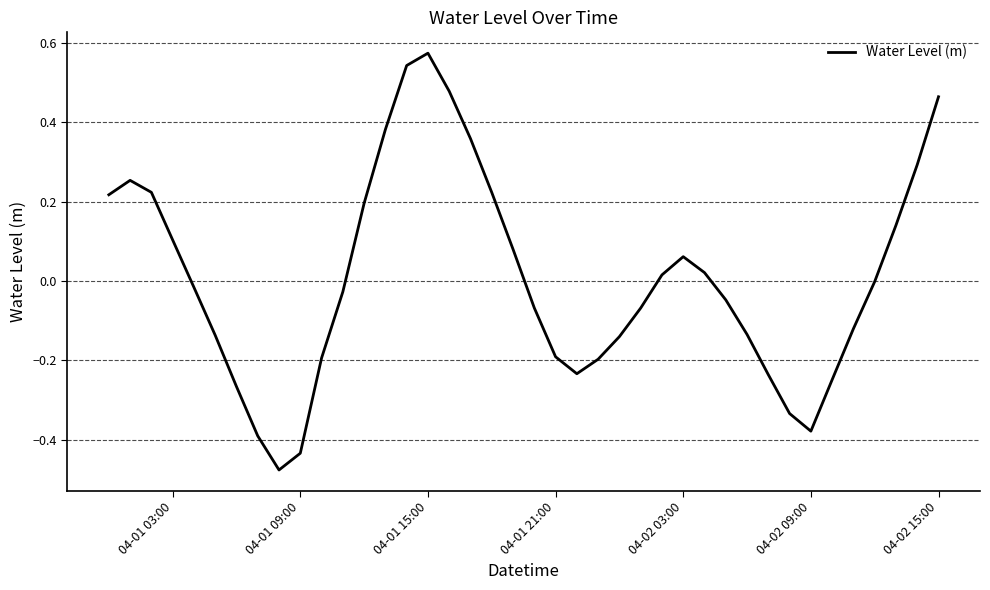

What is the difference between the second highest and second lowest values?

1.0